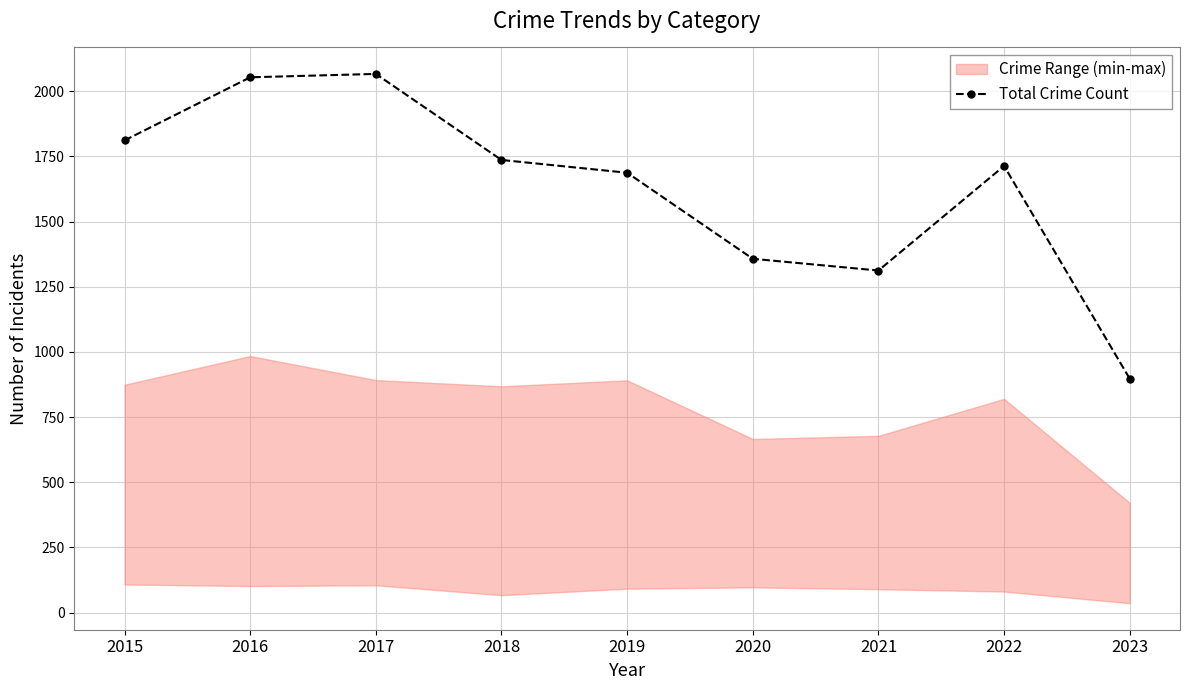

What is the minimum value shown in the chart?

897